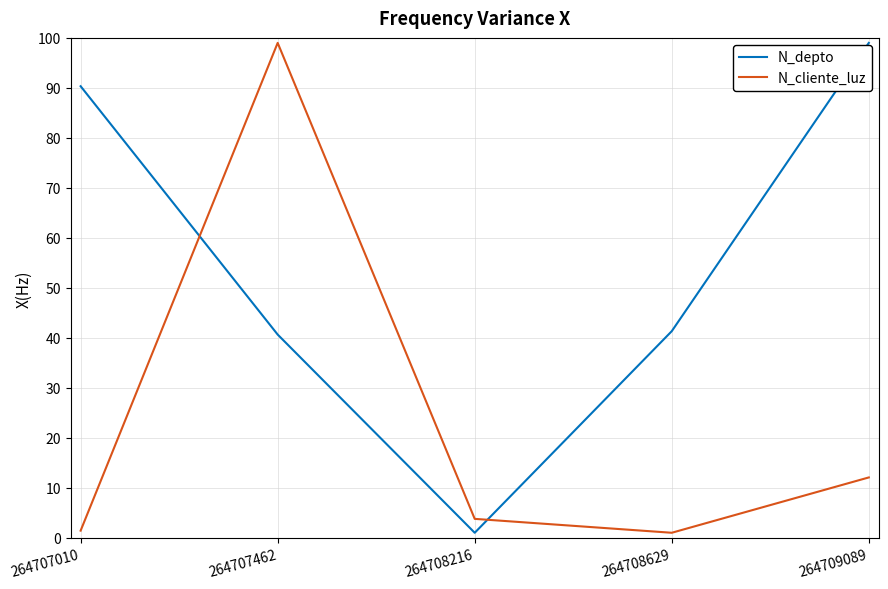

At which category is the sum across all series the highest?

264707462